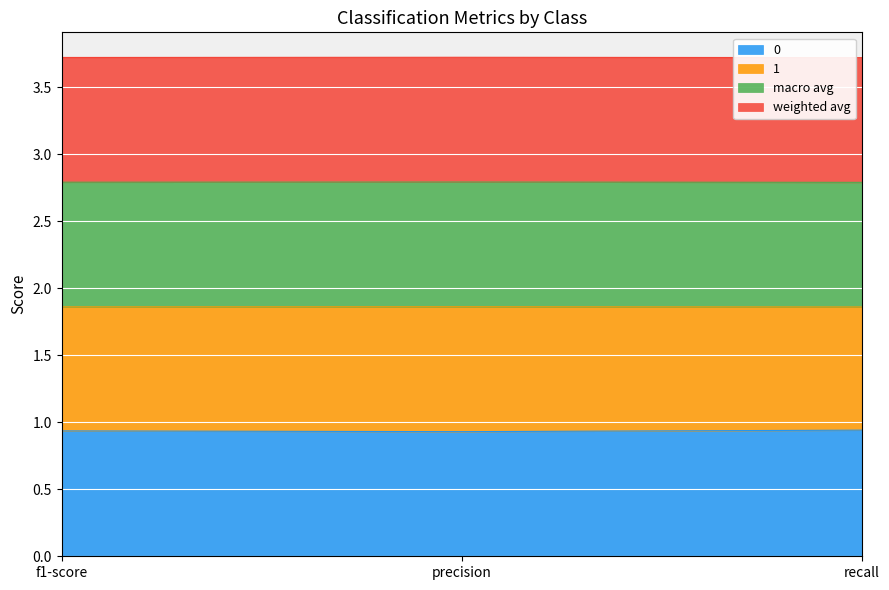

What is the minimum value shown in the chart?

0.9